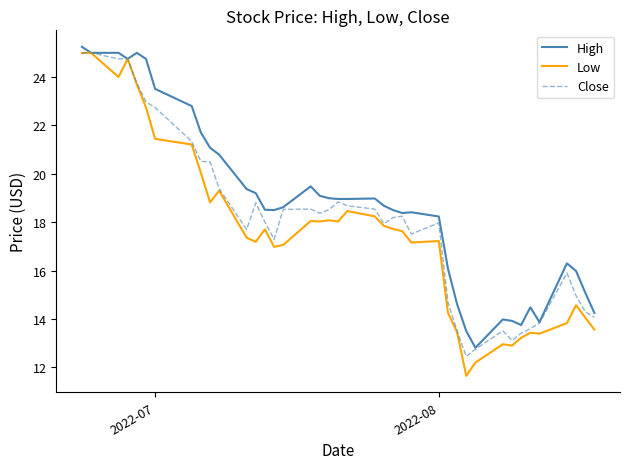

List the series in order of their overall mean, highest first.

High, Close, Low